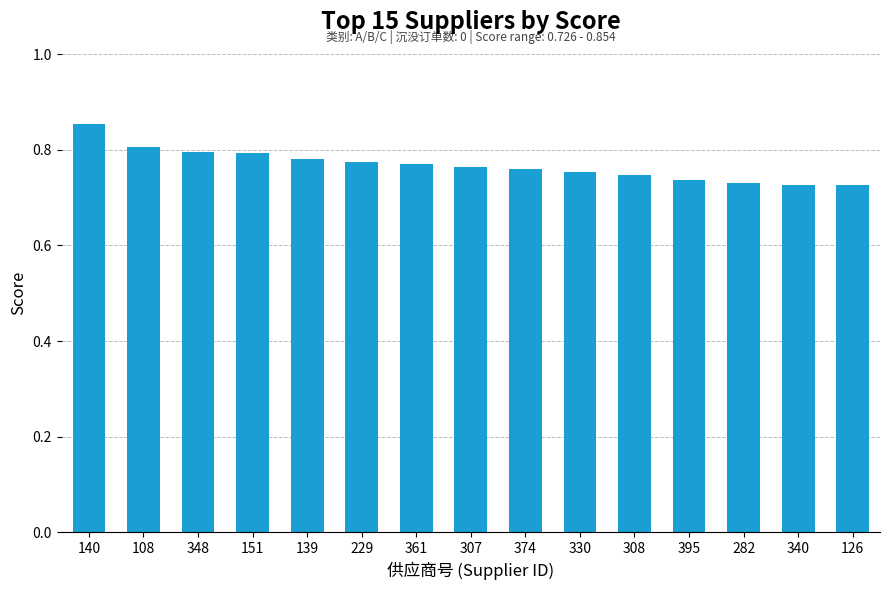

What is the sum of the values at 340 and 151?

1.5